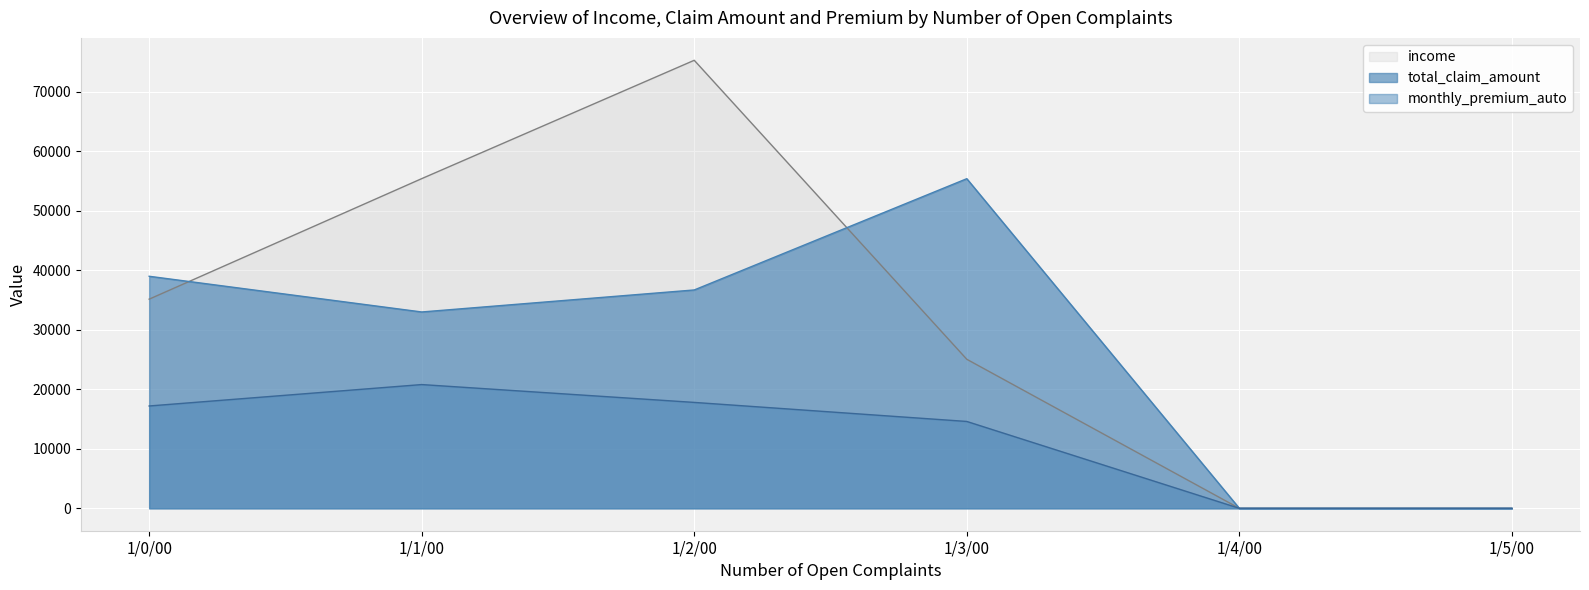

What is the label of the 2nd point from the left?

1/1/00